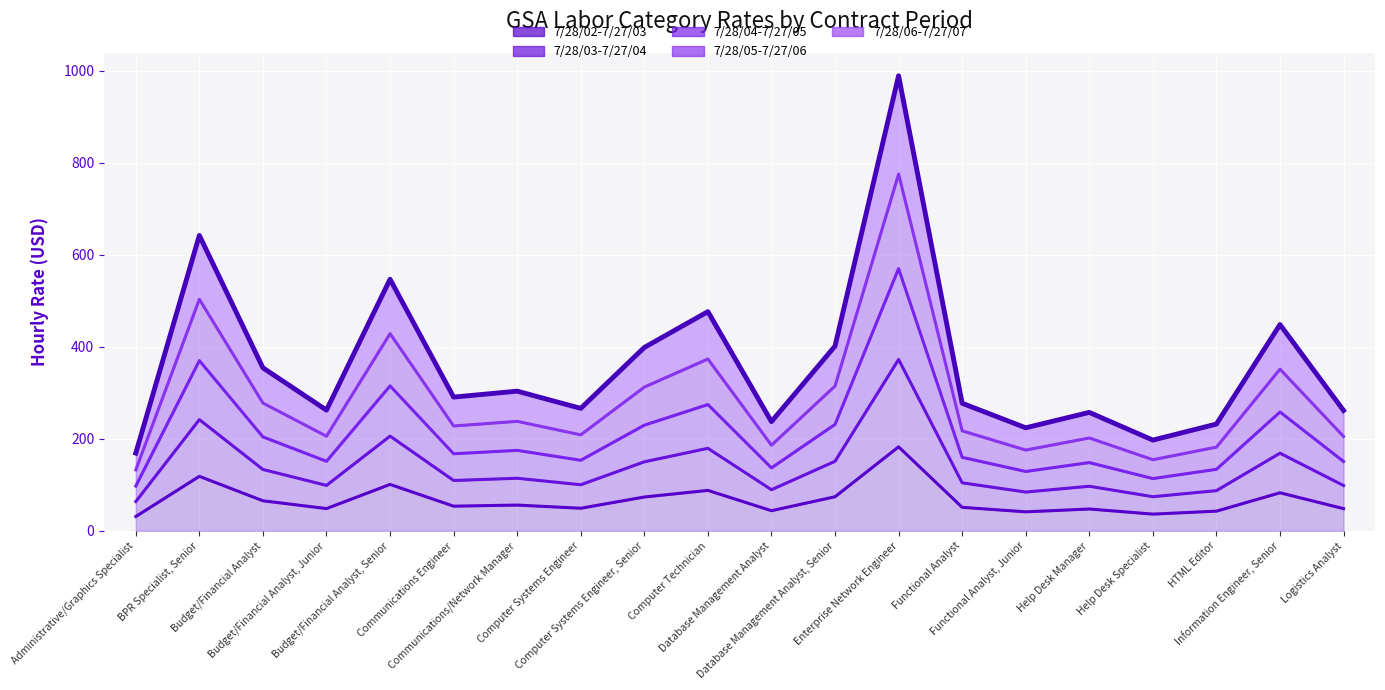

At which category does 7/28/04-7/27/05 reach its first local peak?

BPR Specialist, Senior